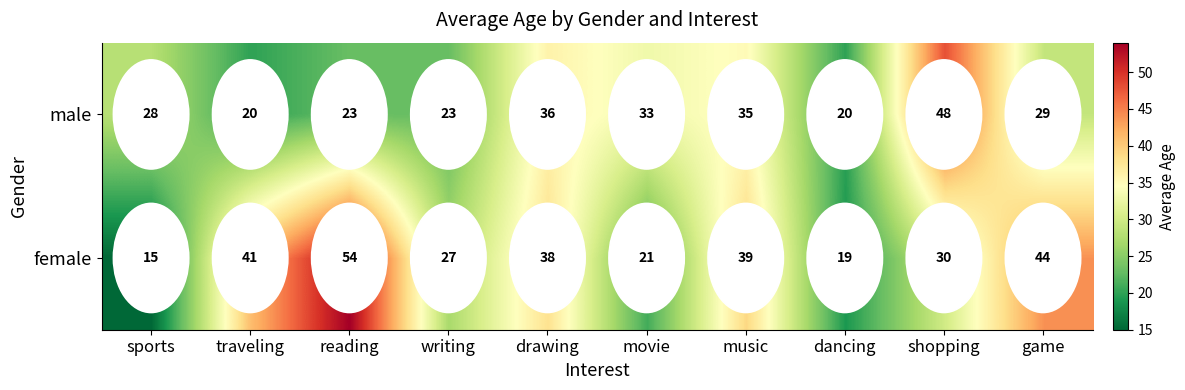

What is the maximum value shown in the chart?

54